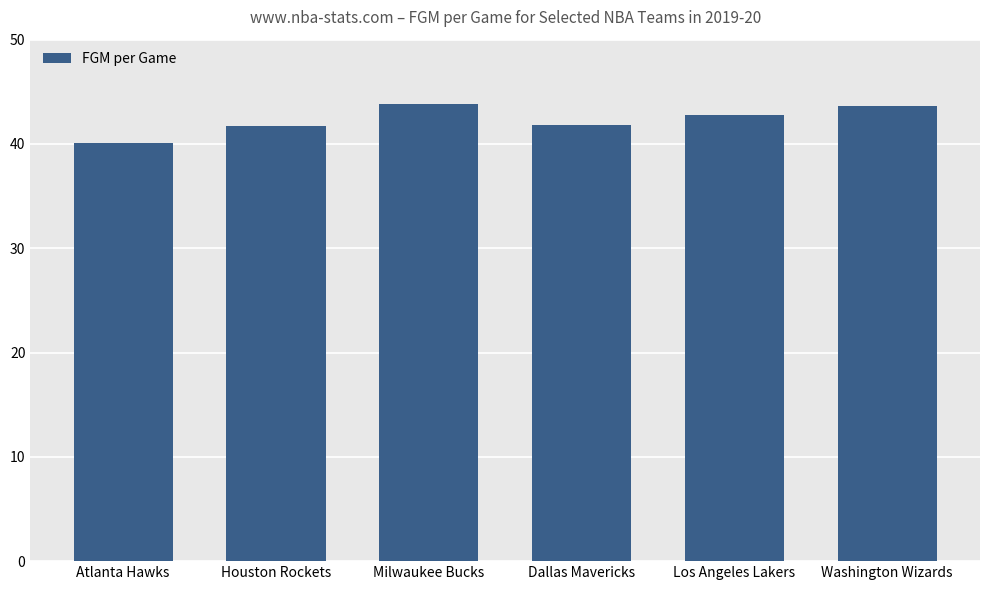

What is the smallest value displayed?

40.1